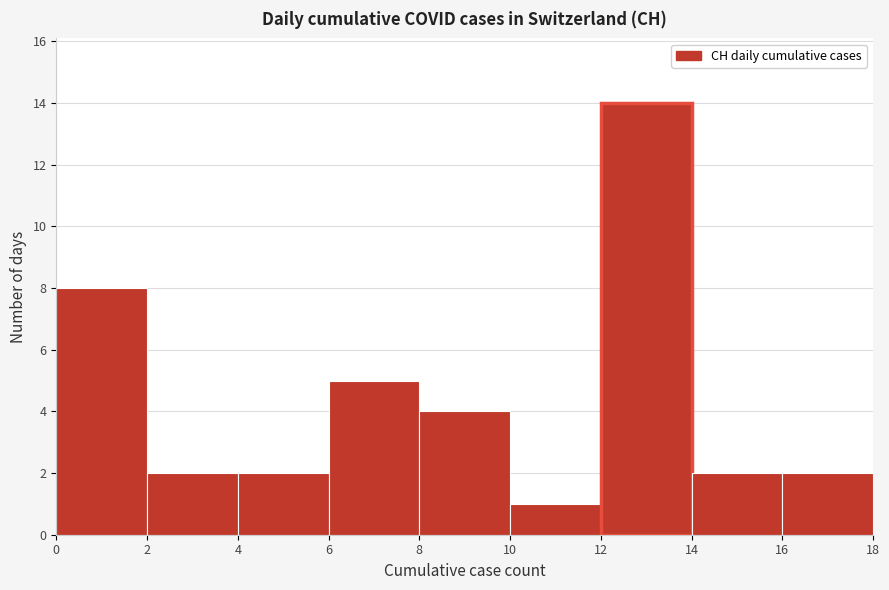

What is the height of the bar covering 12 to 14 on the x-axis? The values are not printed on the chart, so give them approximately, as read against the axis.

14